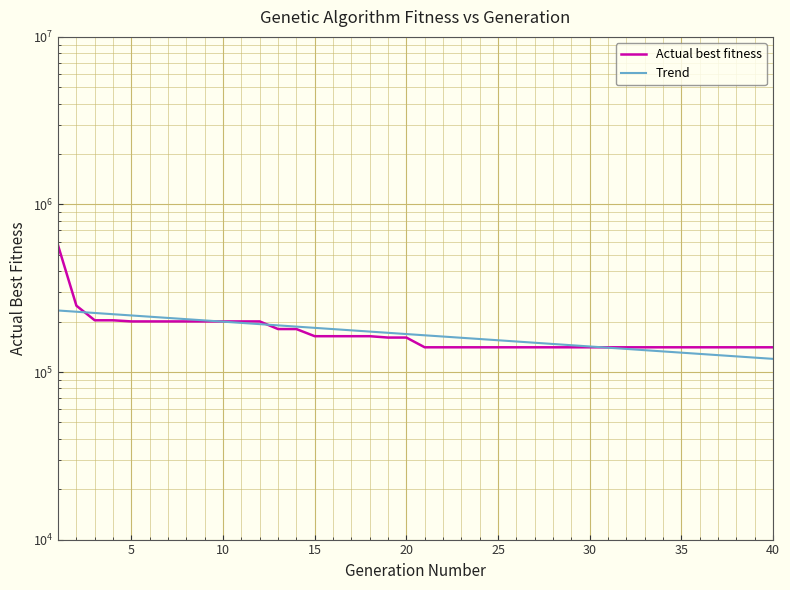

Reading right to left, extract all data points from this chart.

140452	140452	140452	140452	140452	140452	140452	140452	140452	140452	140452	140452	140452	140452	140452	140452	140452	140452	140452	140452	160561	160561	163582	163582	163582	163582	180478	180478	200428	200428	200428	200428	200428	200428	200428	200428	203551	203551	248743	569051